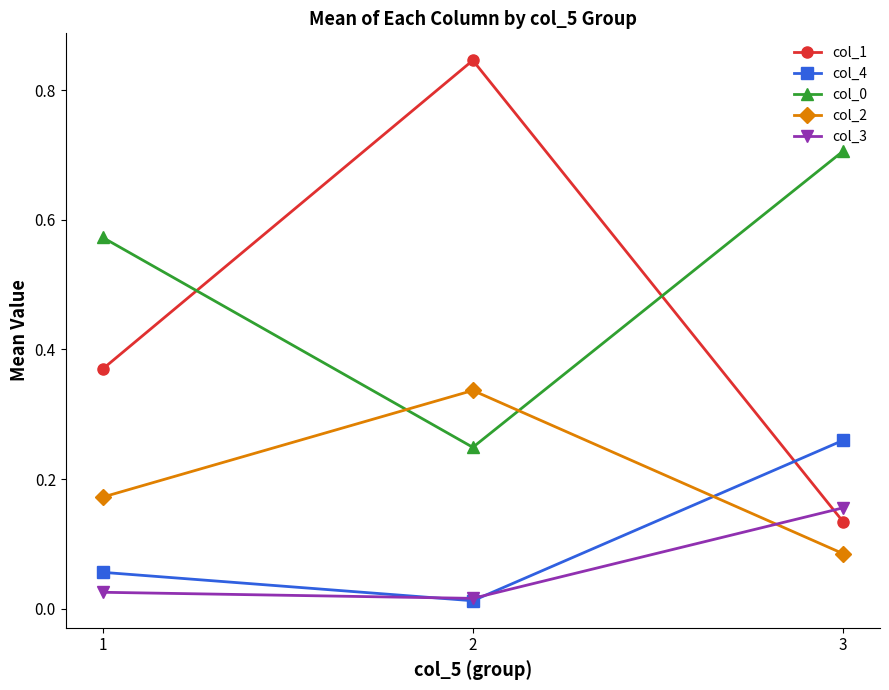

The col_2 series shows 0.3 at 1. True or false?

False